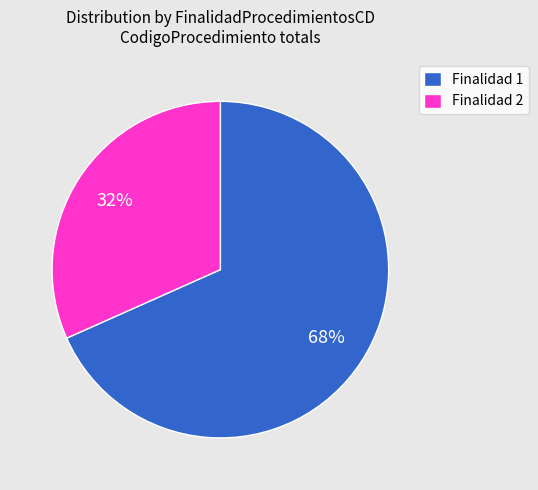

To the nearest percent, what portion does Finalidad 2 represent?

32%